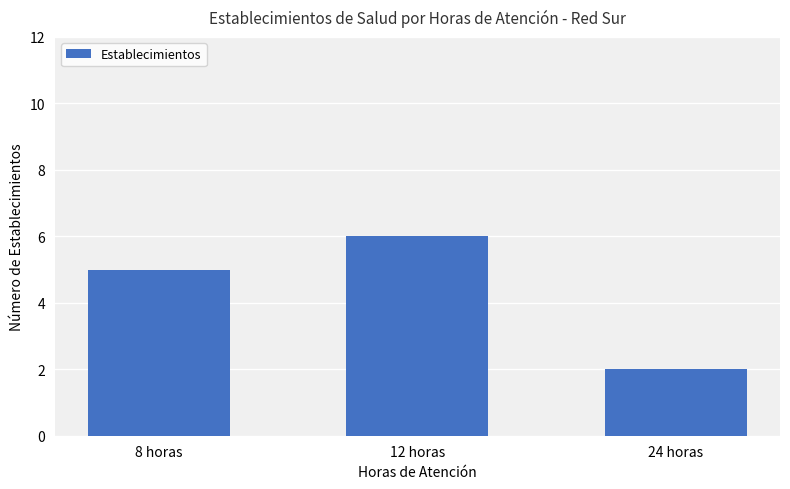

What is the difference between the values at 24 horas and 12 horas?

4